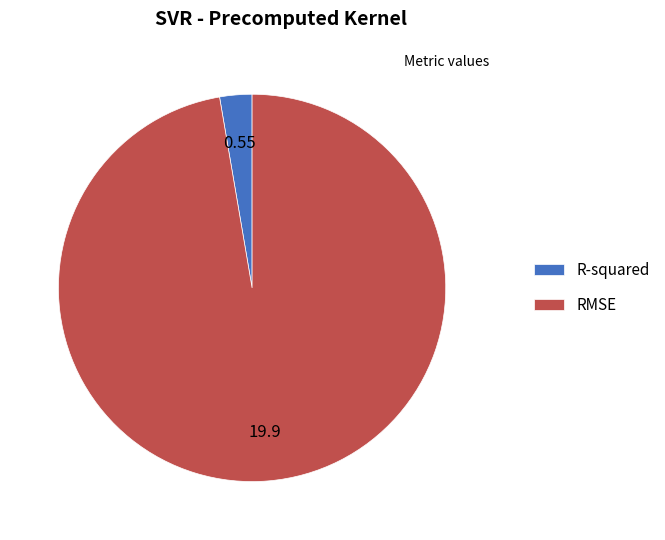

Is the sum of RMSE and R-squared greater than half?

Yes